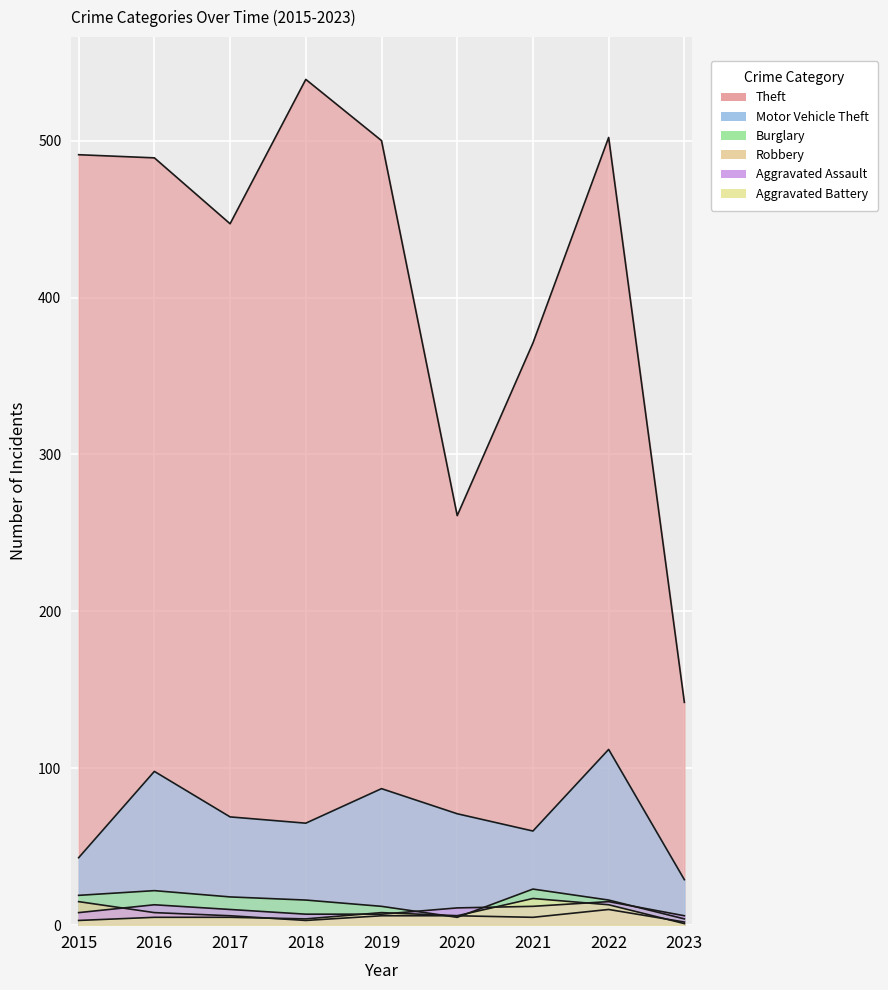

How many values in the Theft series are below 489?

4